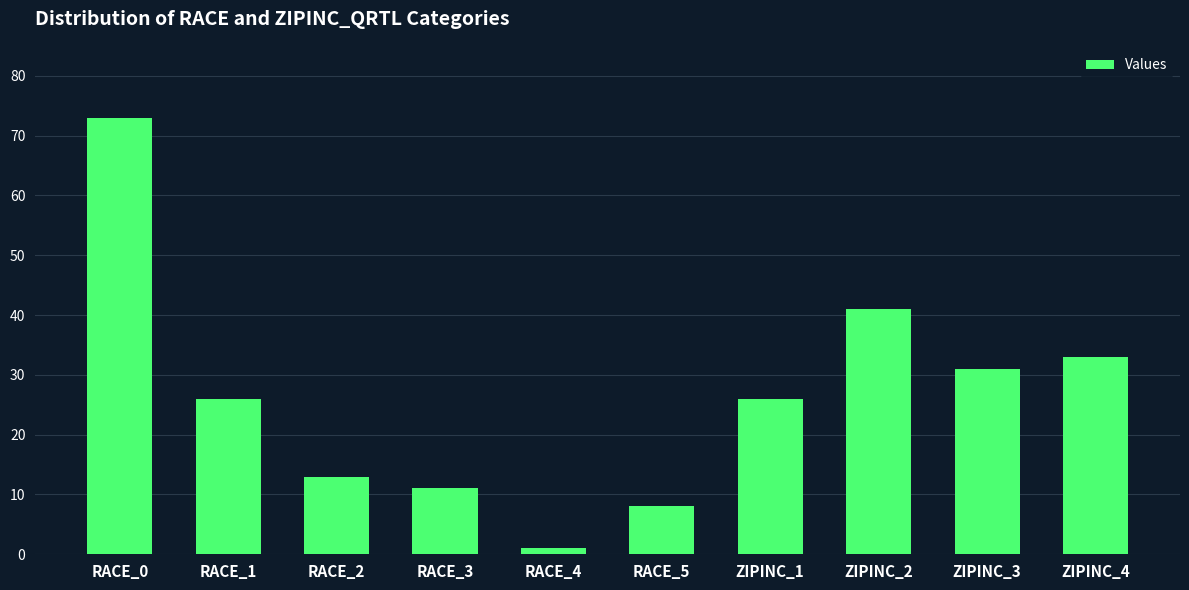

How many bars are there in total?

10